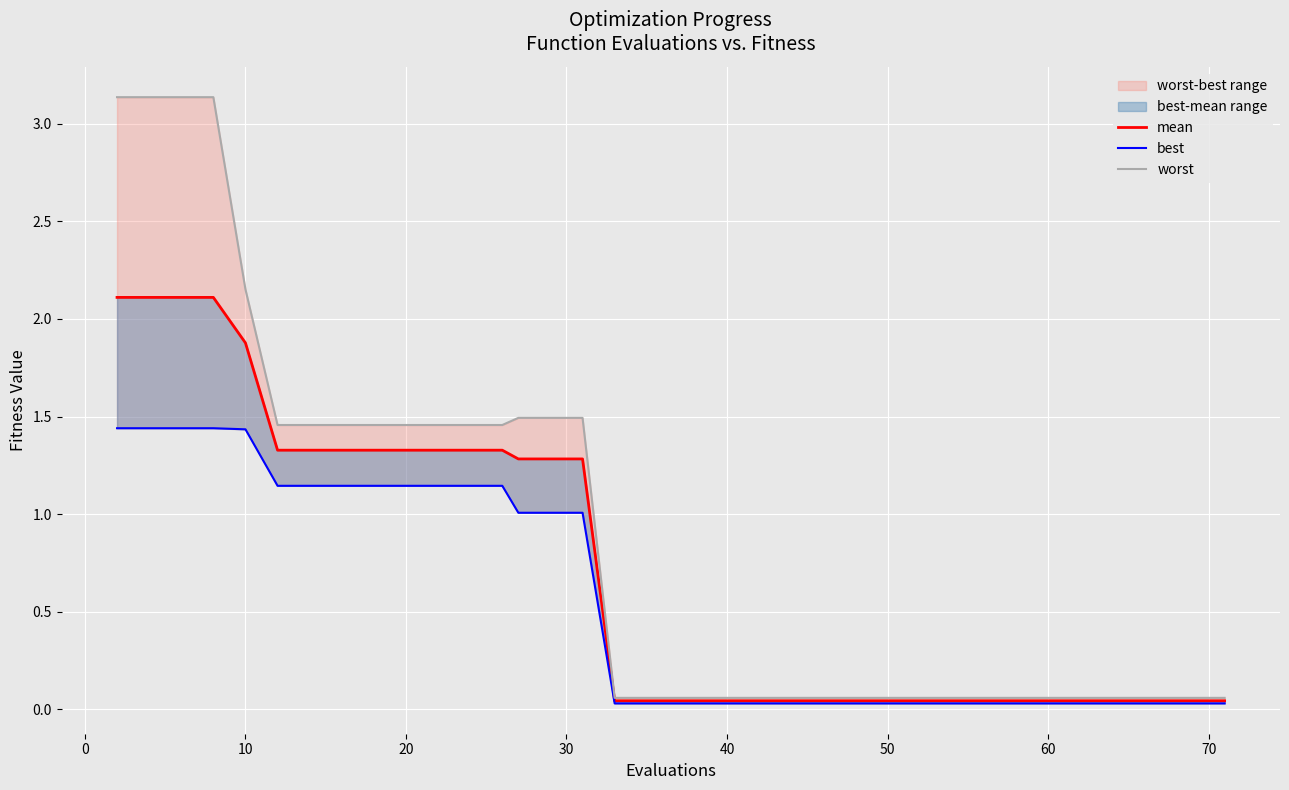

Count the number of categories in the chart.

40